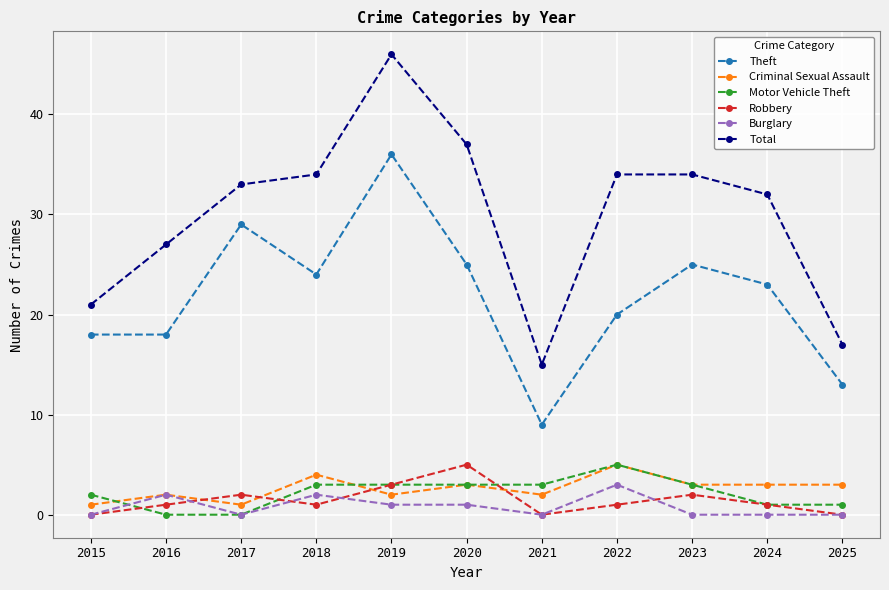

What is the maximum value for Motor Vehicle Theft?

5